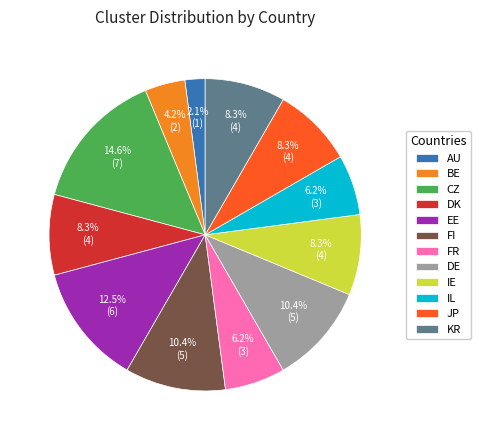

Is it true that FR is 17% of the pie?

False